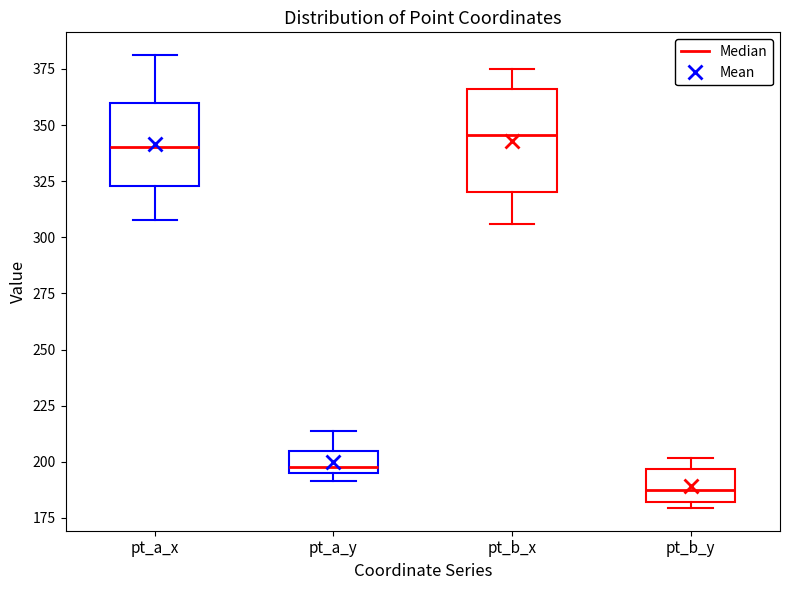

Which box's median line is the lowest?

pt_b_y